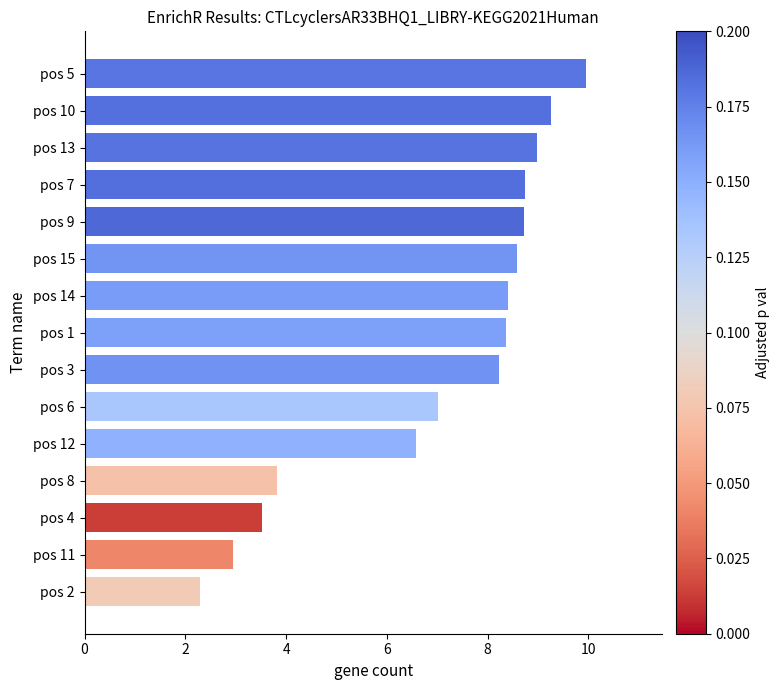

The chart shows a value of 5.5 at pos 1. True or false?

False